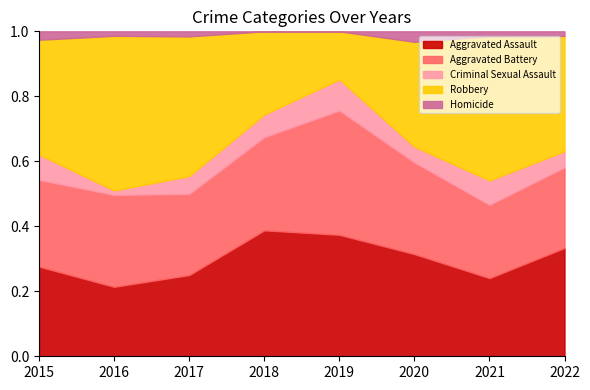

True or false: Robbery and Homicide cross at least once.

False